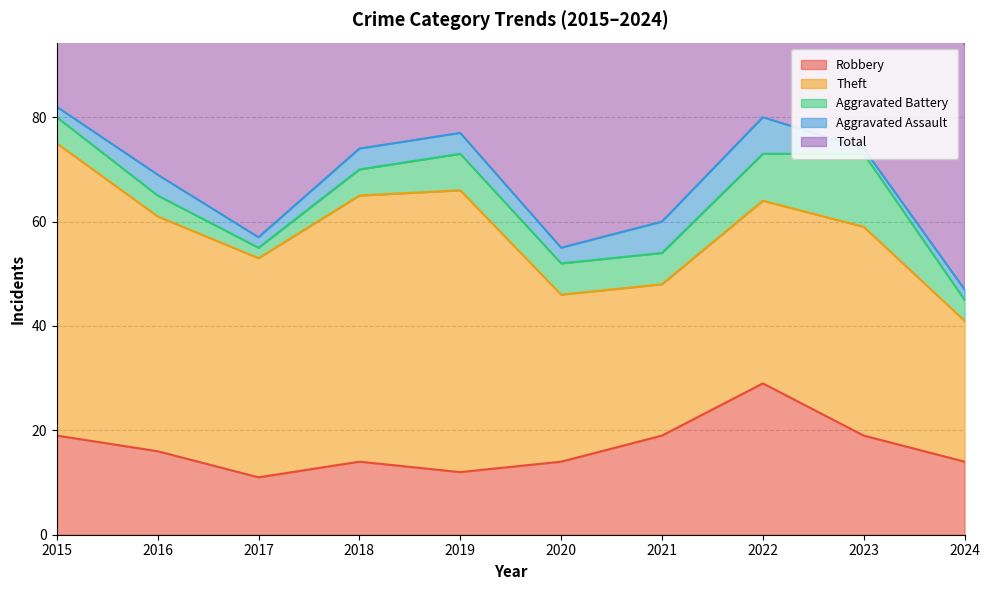

Reading left to right, list all the values displayed in this chart.

Robbery: 19	16	11	14	12	14	19	29	19	14
Theft: 56	45	42	51	54	32	29	35	40	27
Aggravated Battery: 5	4	2	5	7	6	6	9	14	4
Aggravated Assault: 2	4	2	4	4	3	6	7	1	2
Total: 82	70	59	74	77	56	60	82	76	47